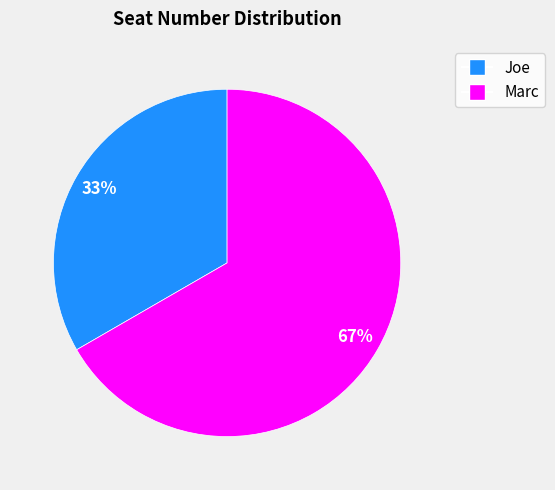

Approximately how many times larger is the value at Joe compared to Marc?

0.5